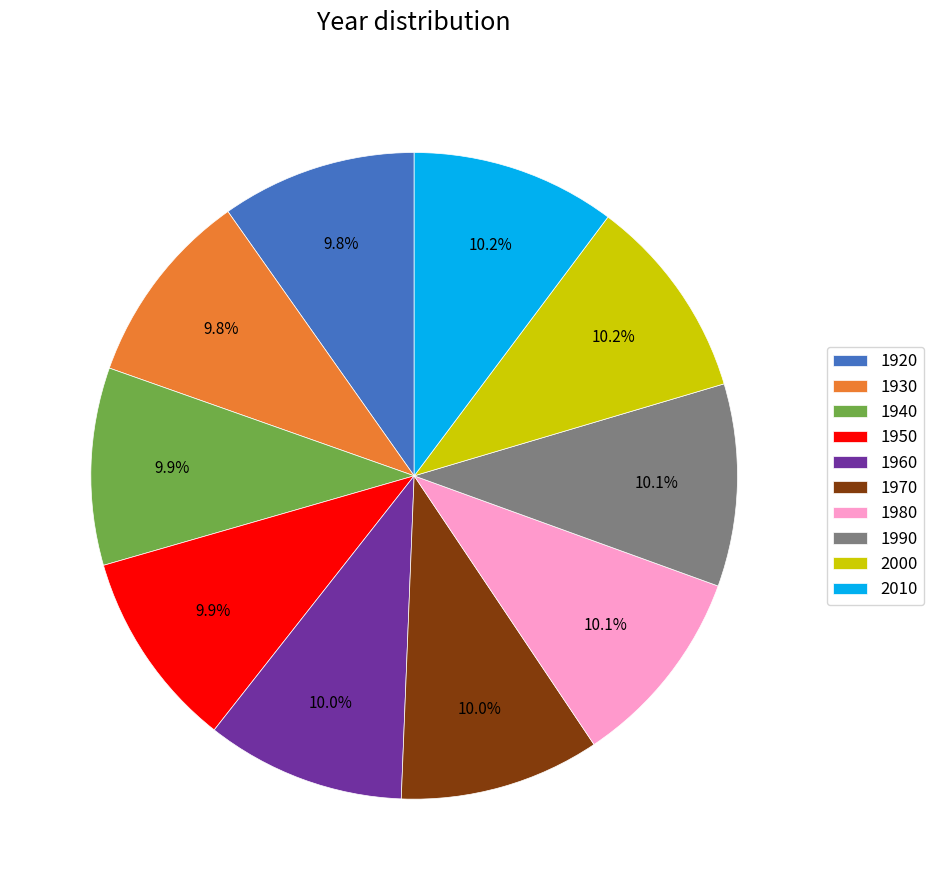

Count the number of slices in the pie.

10